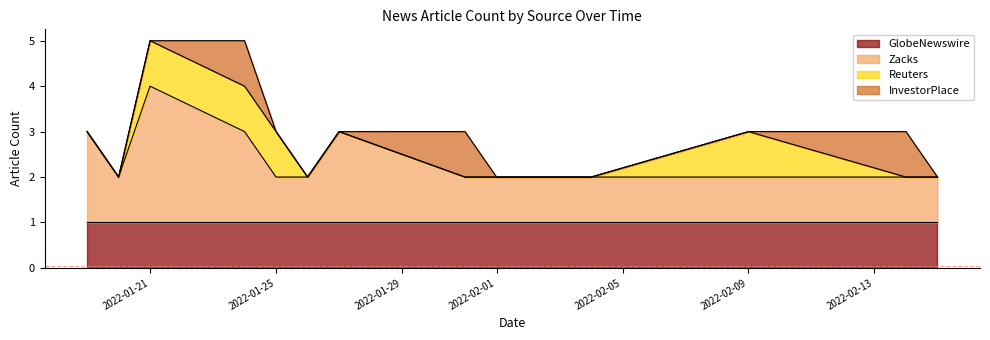

Rank the series by their maximum value, from highest to lowest.

Zacks, GlobeNewswire, Reuters, InvestorPlace